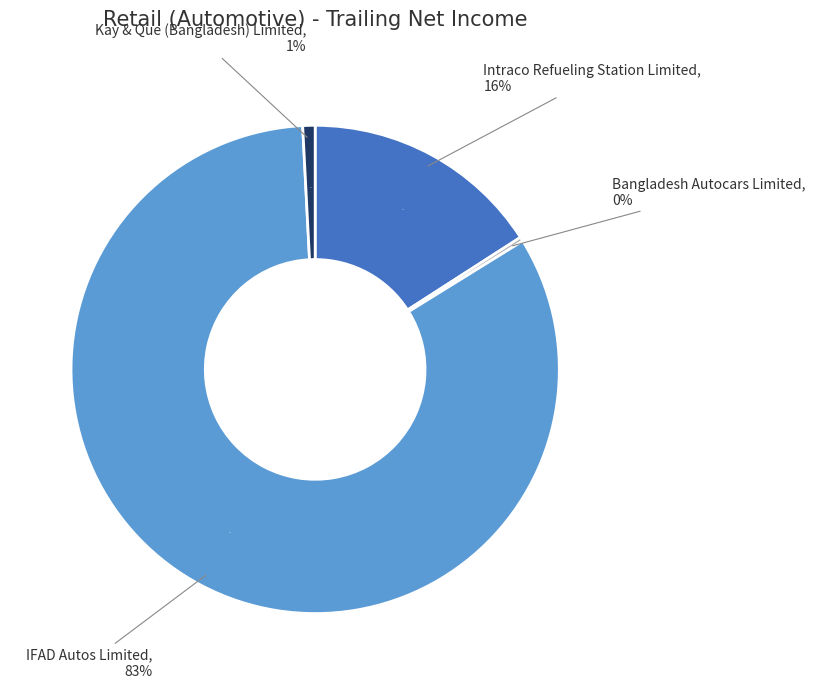

To the nearest percent, what portion does Kay & Que (Bangladesh) Limited represent?

1%